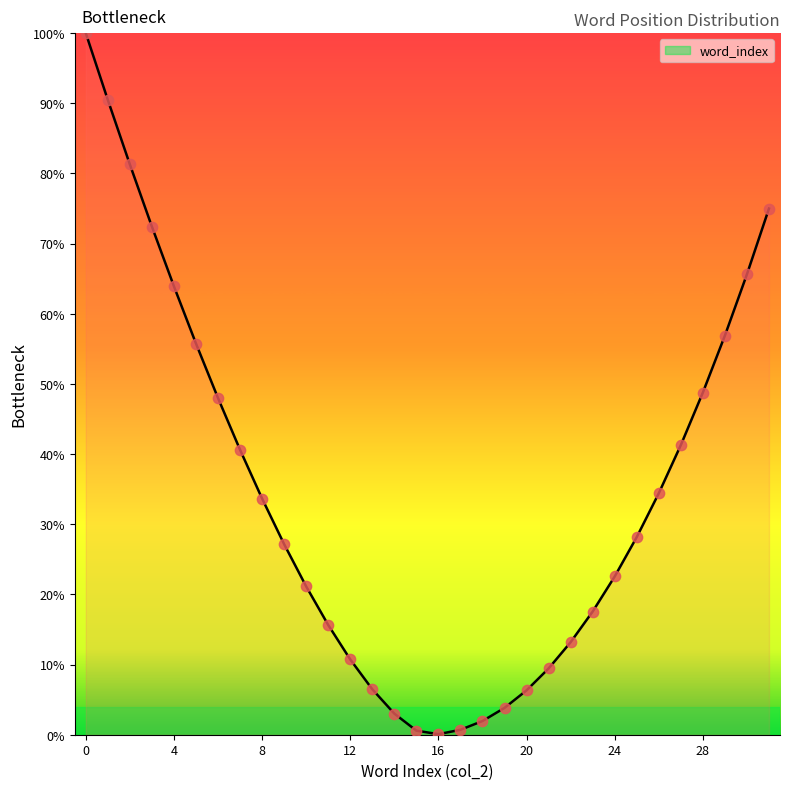

What is the difference between the maximum and minimum values?

99.9